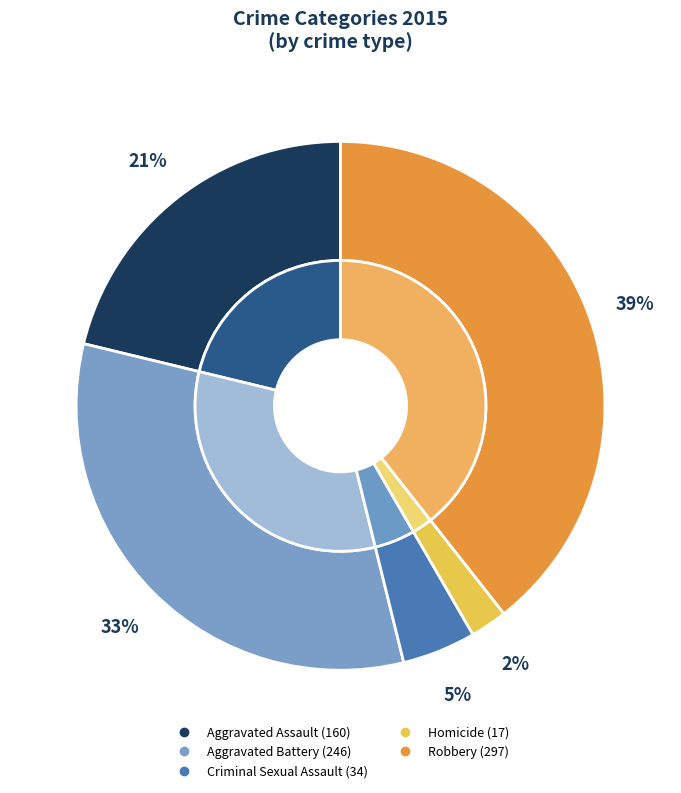

Which category has the biggest portion of the pie?

Robbery